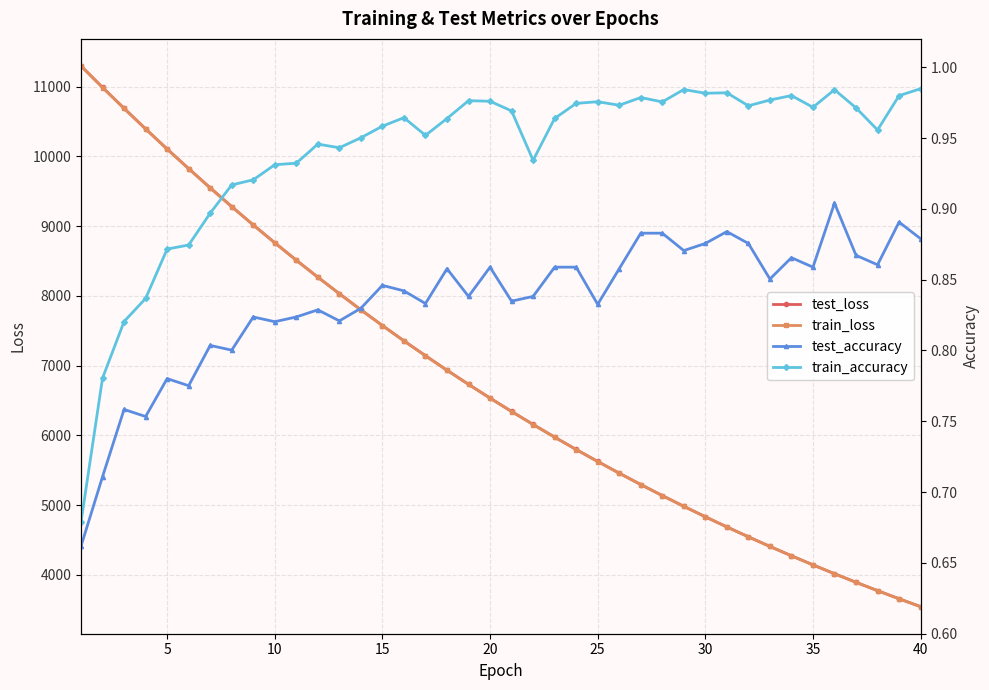

True or false: train_accuracy and test_loss cross at least once.

False